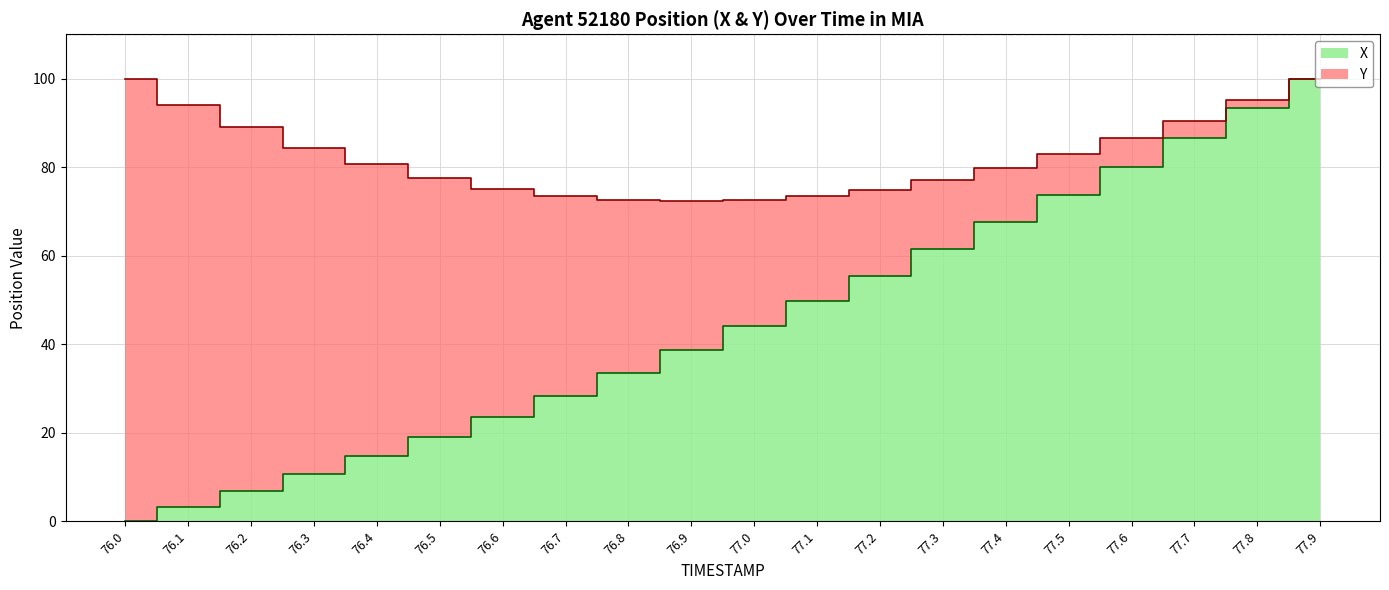

What is the label of the 19th point from the right?

76.1